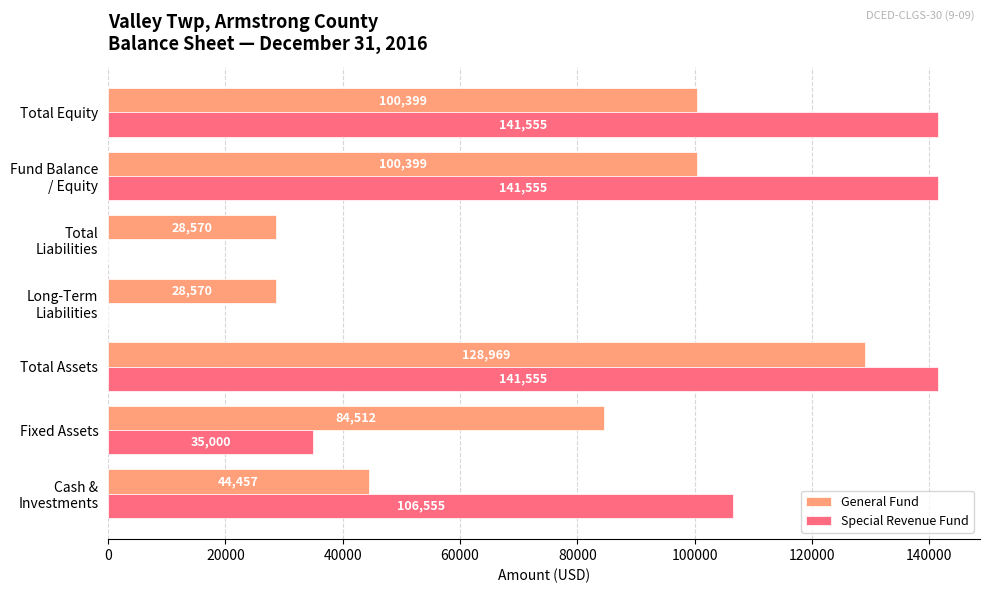

At which category is the sum across all series the highest?

Total Assets